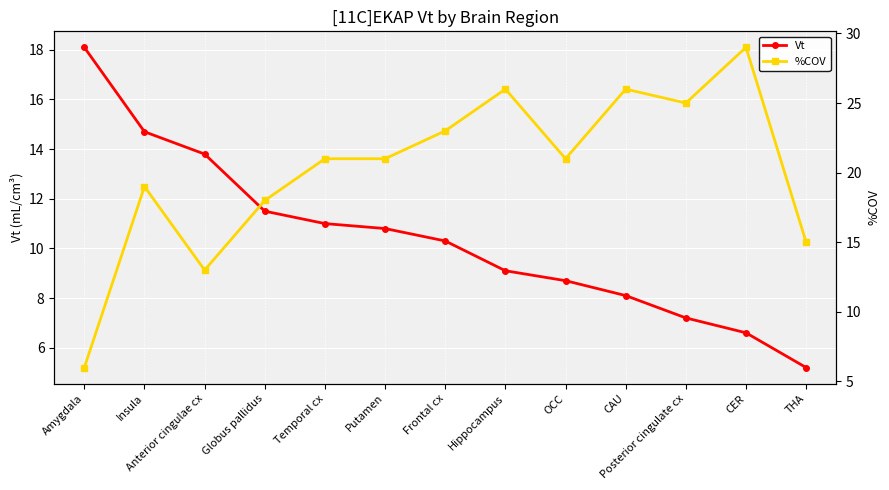

How many lines are shown in the chart?

2